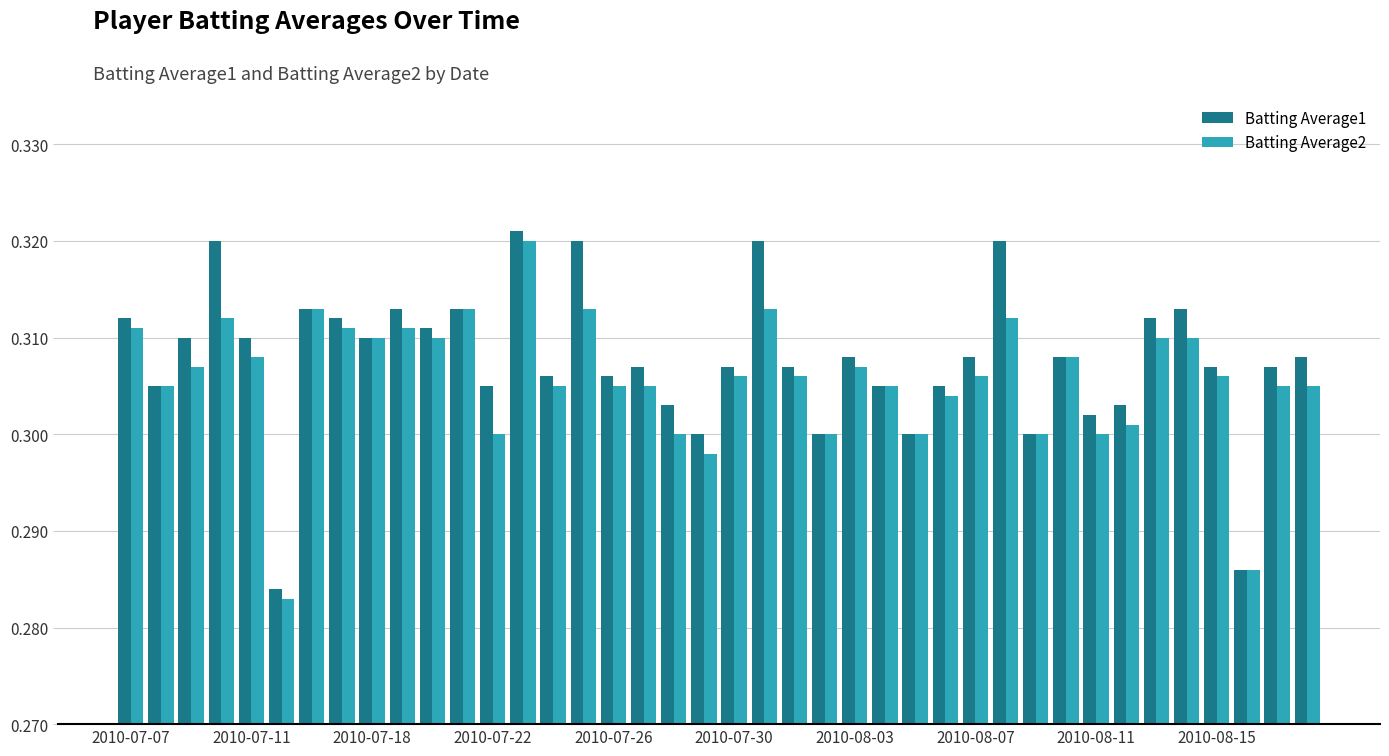

At how many categories does at least one series exceed 0?

40